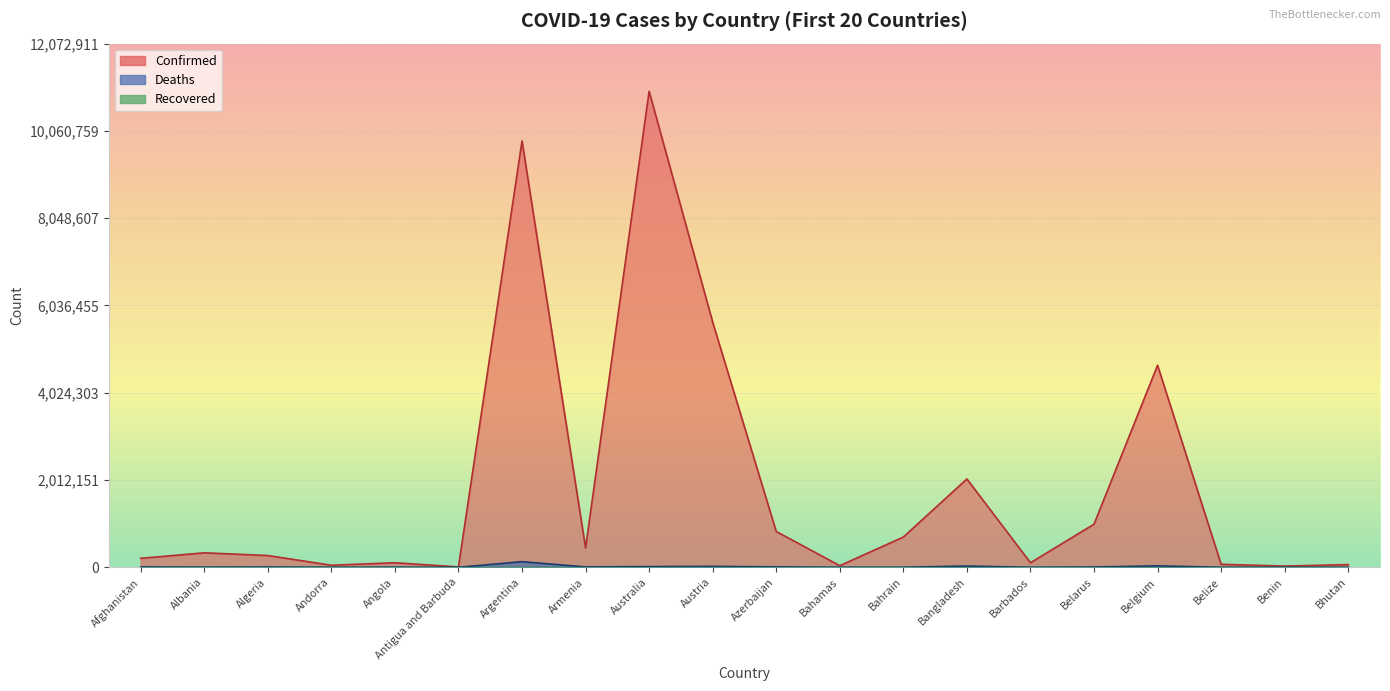

True or false: Deaths and Confirmed cross at least once.

False